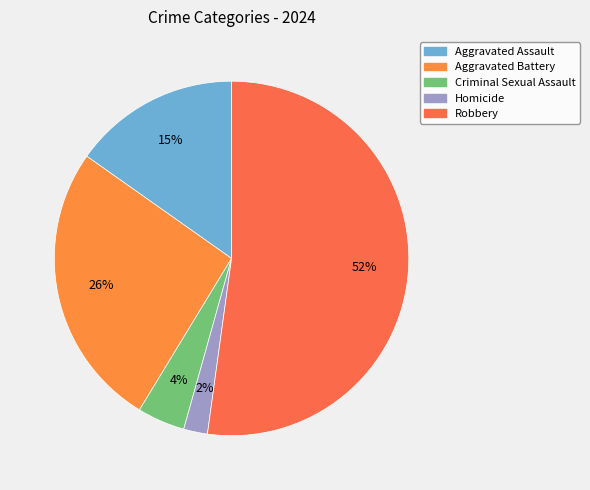

Which slice is the smallest?

Homicide